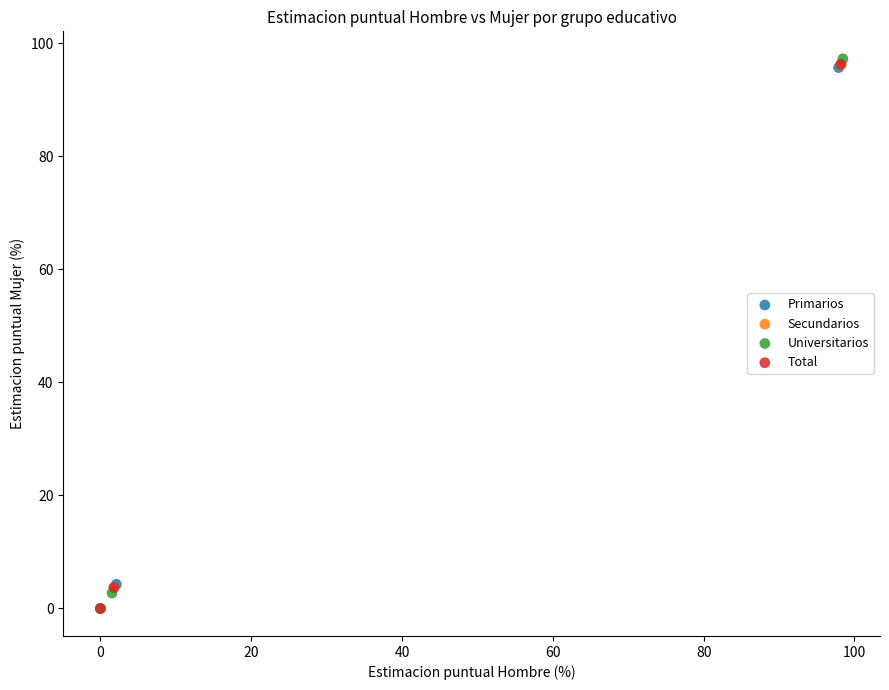

Which series has the largest Y range (max minus min)?

Universitarios